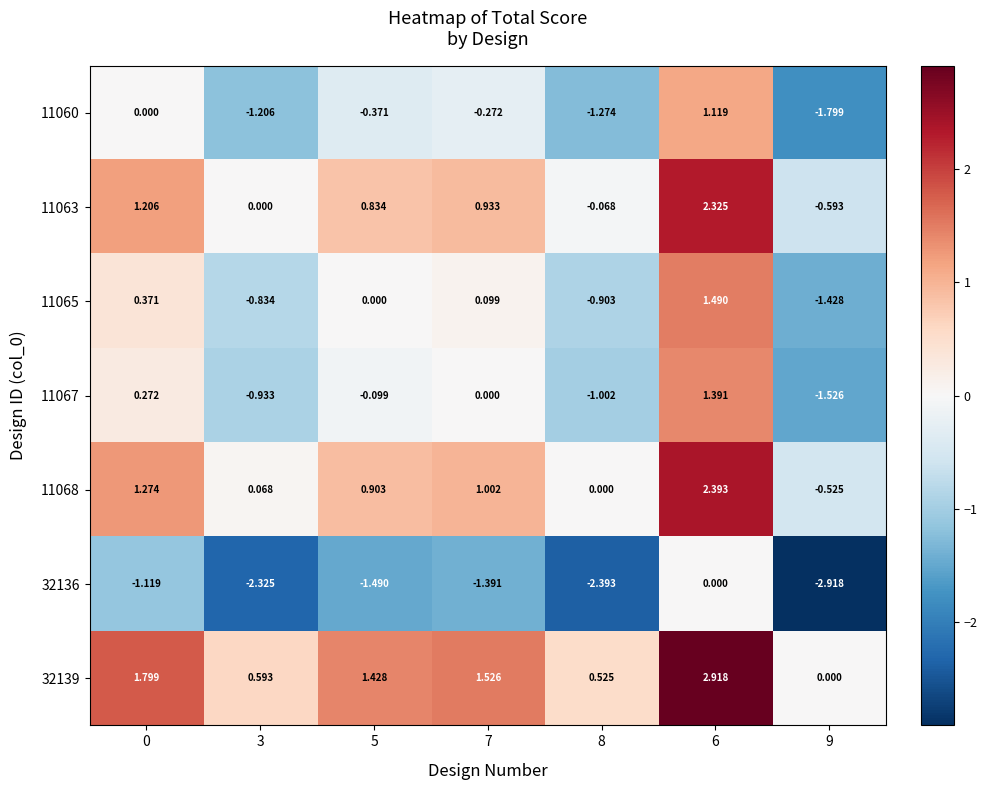

Is the value of 11065 at 6 greater than the value of 11067 at 7?

Yes